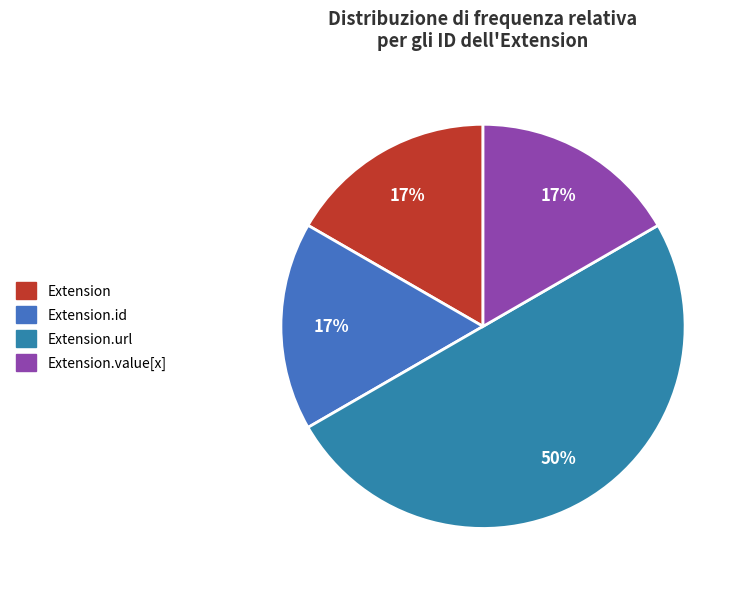

What is the smallest slice in the pie chart?

Extension